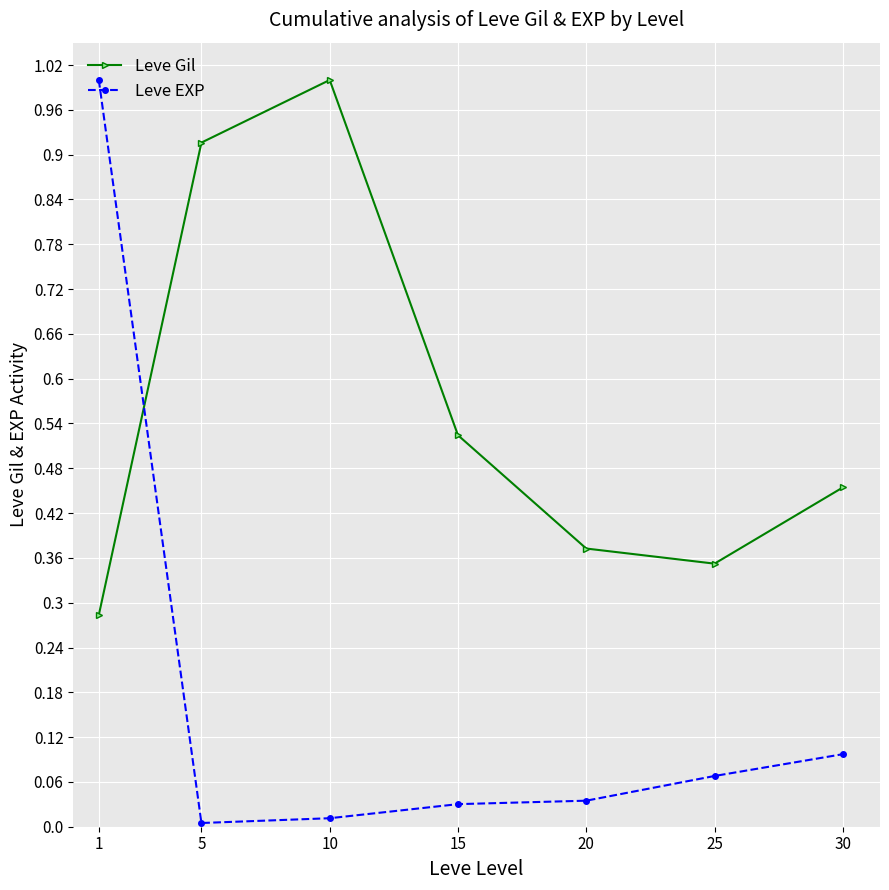

True or false: Leve Gil and Leve EXP intersect in this chart.

True